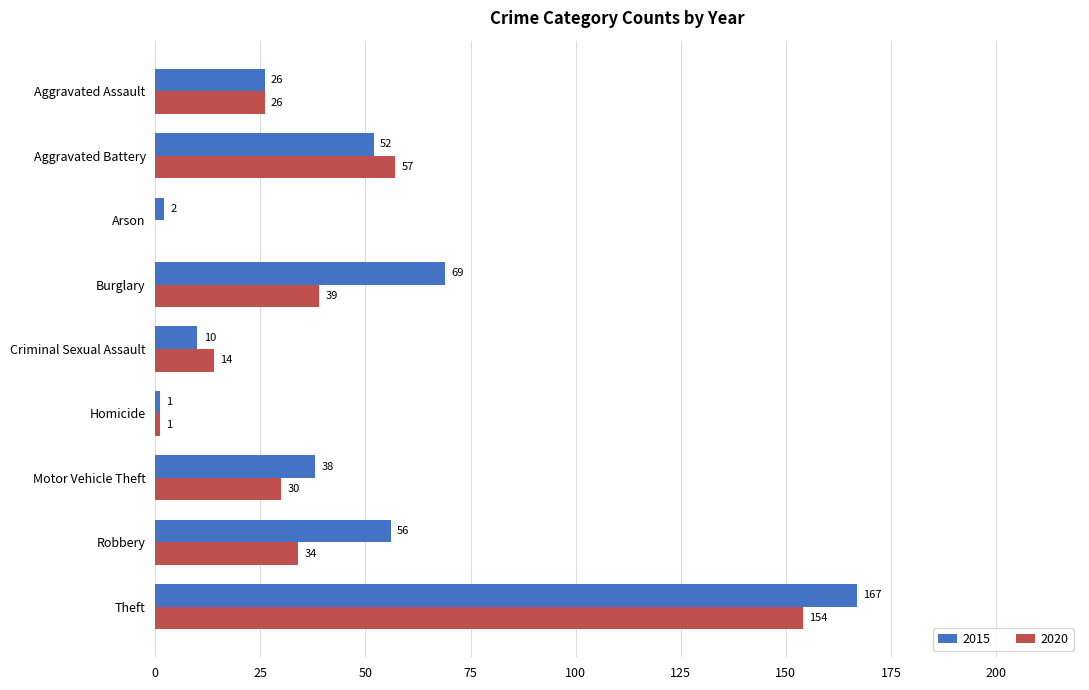

Which label corresponds to the largest value in the chart?

Theft